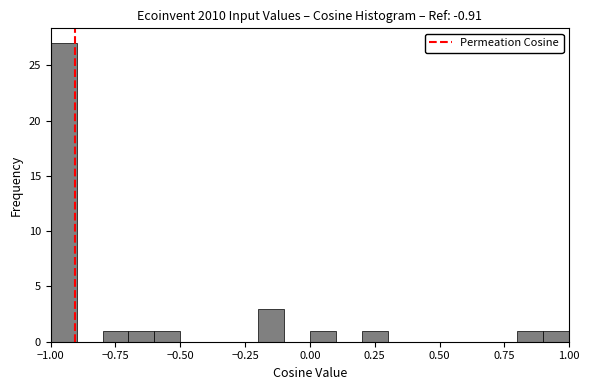

Read against the x-axis, roughly where is the centre of the tallest bar?

-0.95